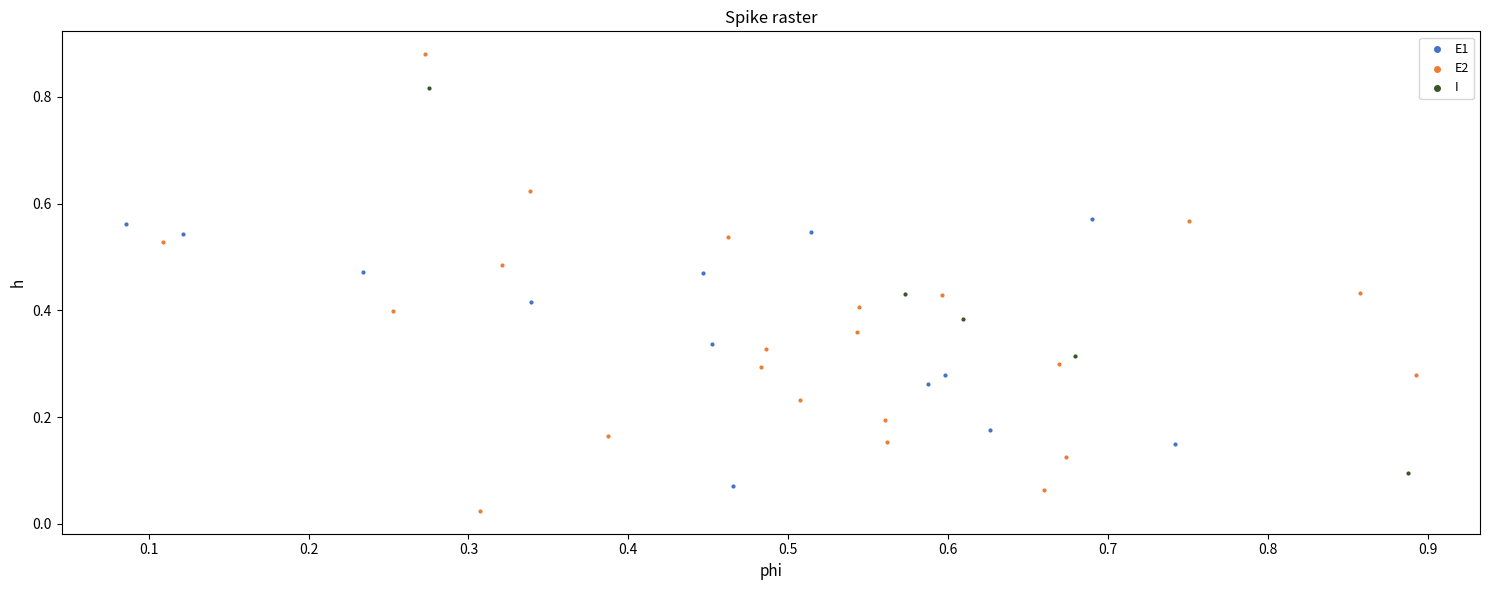

Which series contains the lowest Y value?

E2